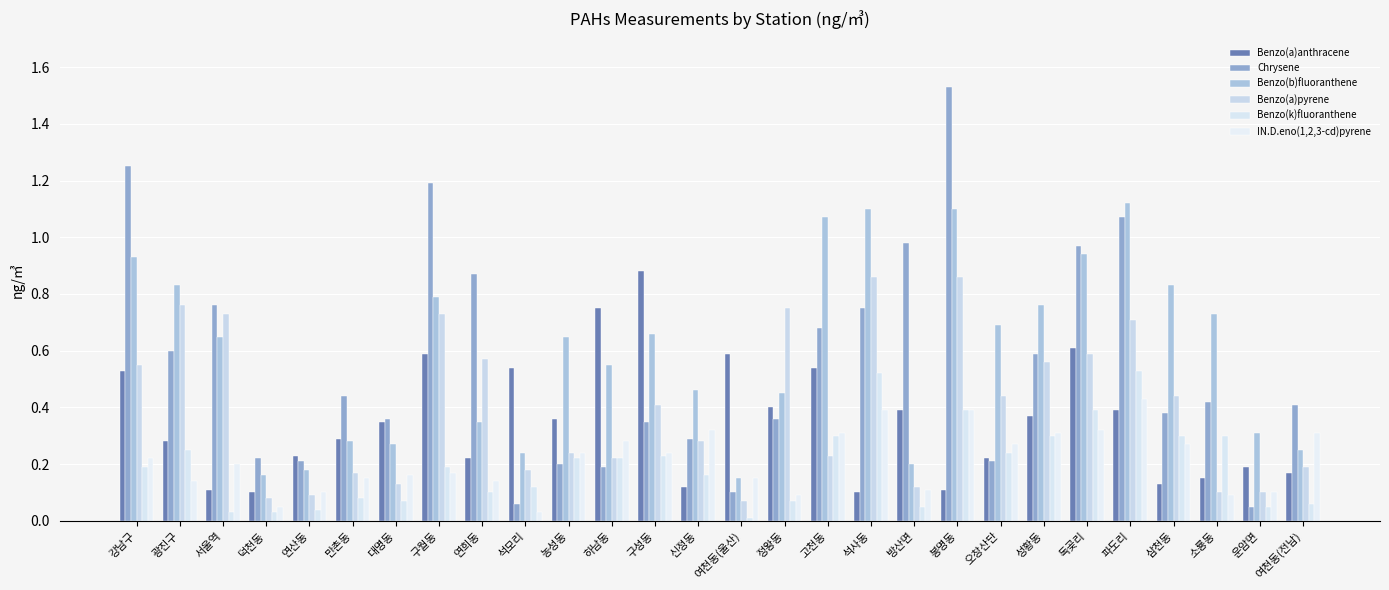

Which category has the lowest value in the Benzo(a)anthracene series?

덕천동